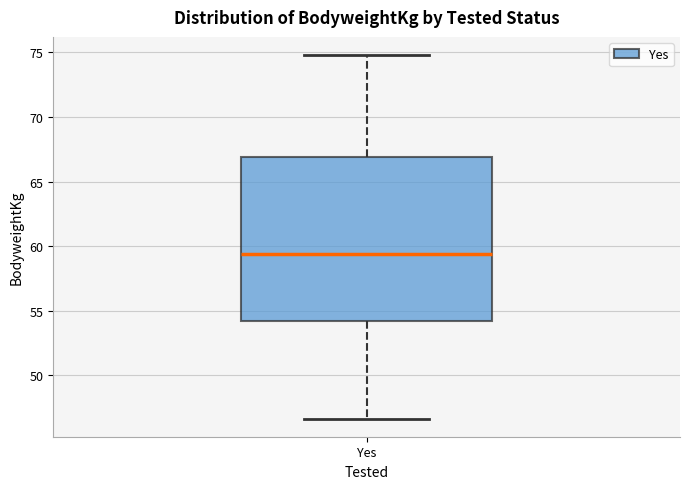

Transcribe this box plot: give where the median line is, the range the box spans, and where the two whiskers end, as read against the y-axis. The values are not printed on the chart, so give them approximately, as read against the axis.

median 59.5, box 54.0 to 67.0, whiskers 46.5 to 75.0